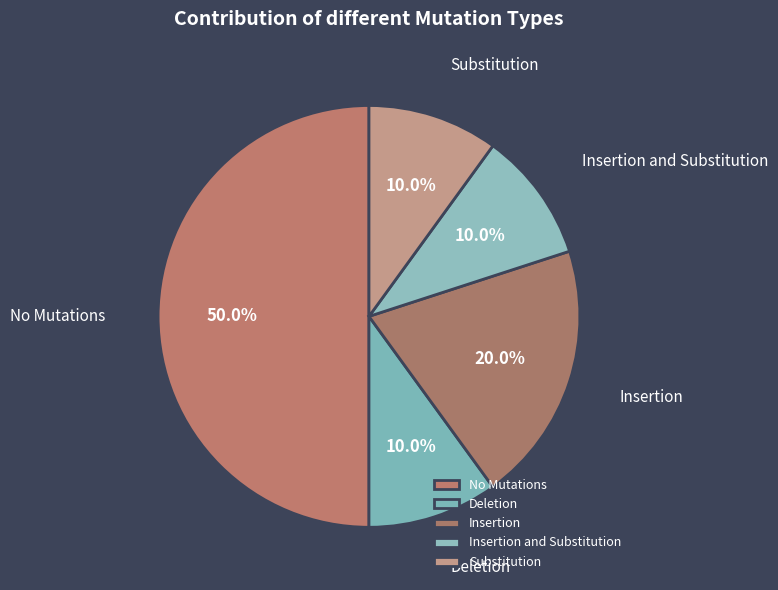

Does Deletion account for over 50% of the chart?

No